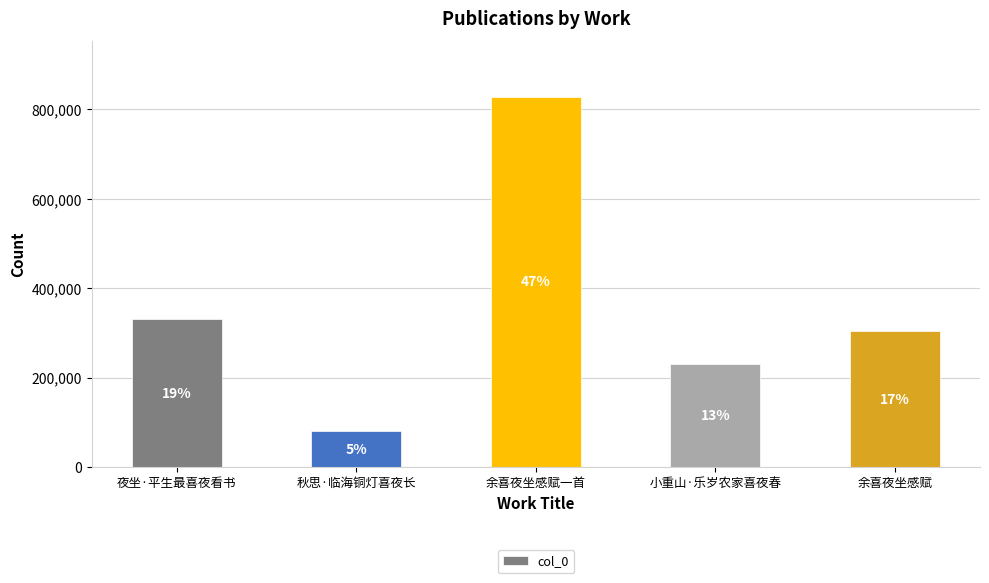

True or false: the data shows 18093 at 秋思·临海铜灯喜夜长.

False